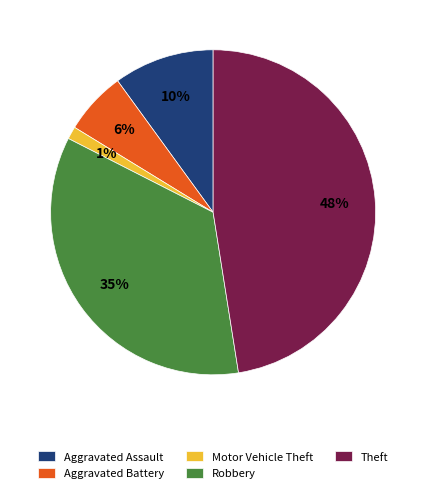

Which category has the smallest portion of the pie?

Motor Vehicle Theft